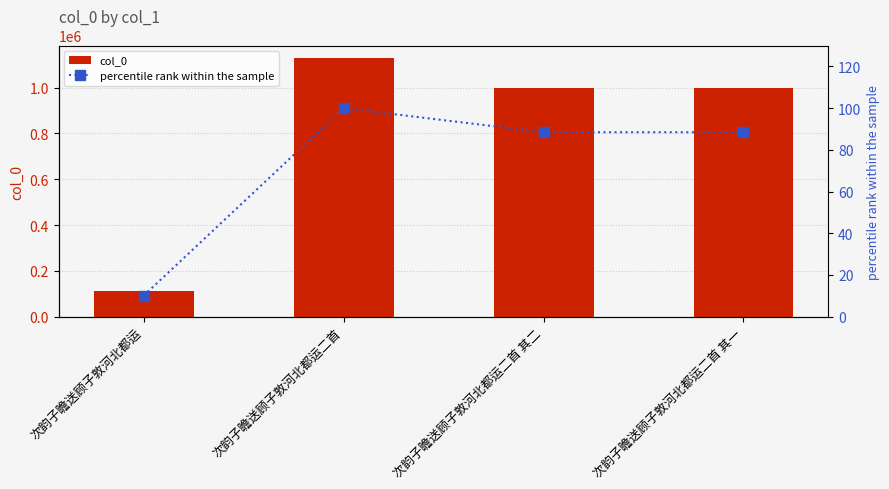

Rank the series by their maximum value, from lowest to highest.

percentile rank within the sample, col_0